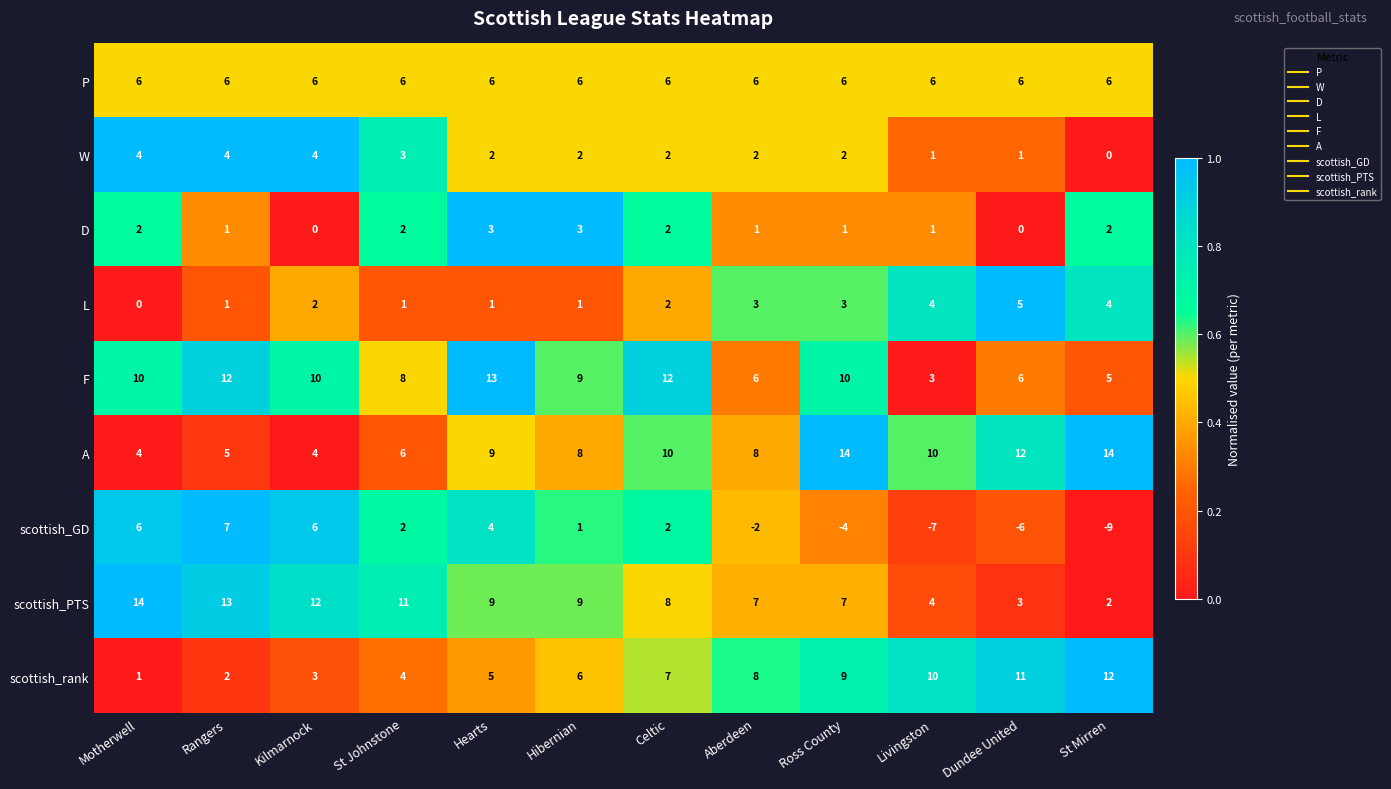

At which category is the sum across all series the highest?

Hearts